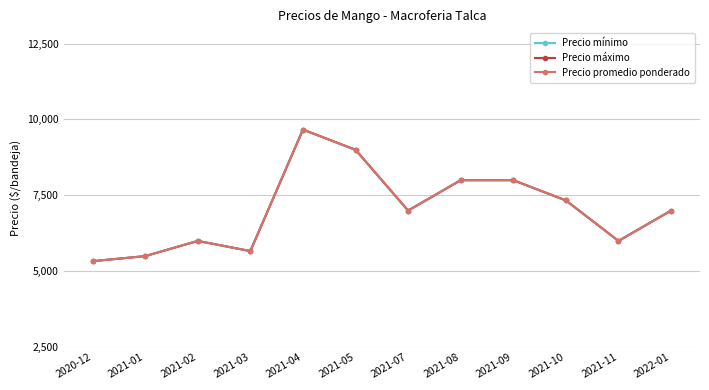

Does the chart have visible grid lines?

Yes